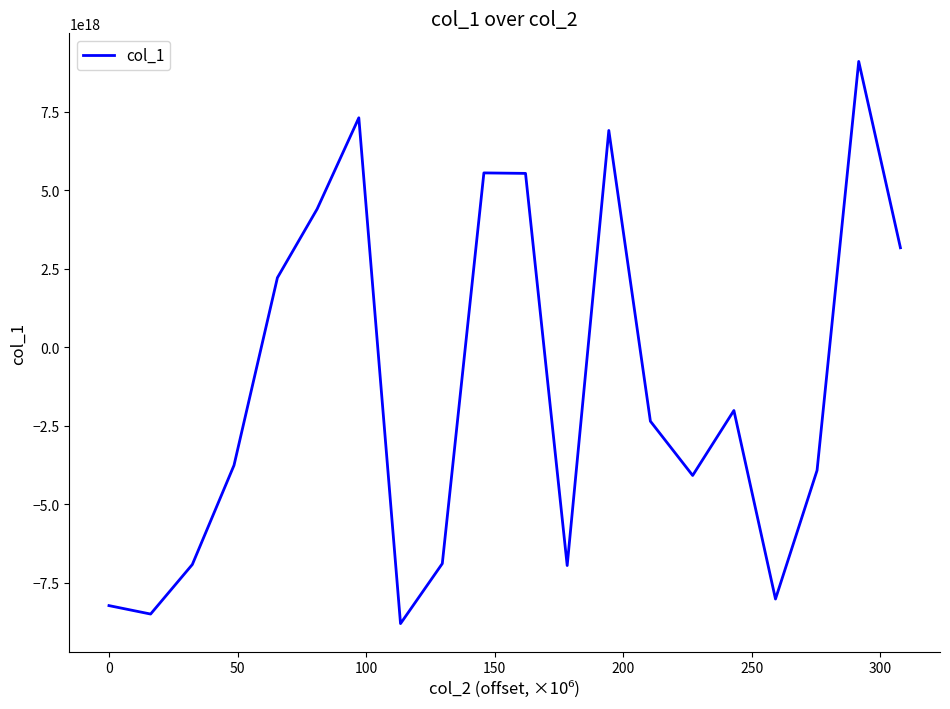

How many points are lower than both their immediate neighbors (excluding endpoints)?

5